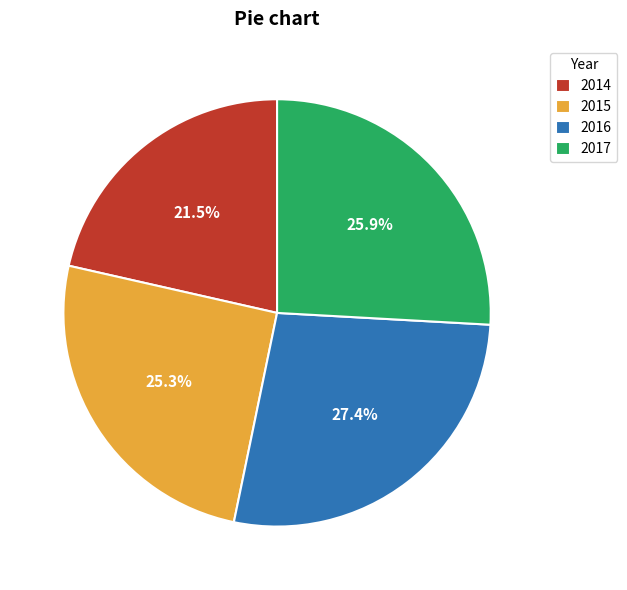

Approximately how many times larger is the value at 2015 compared to 2017?

1.0